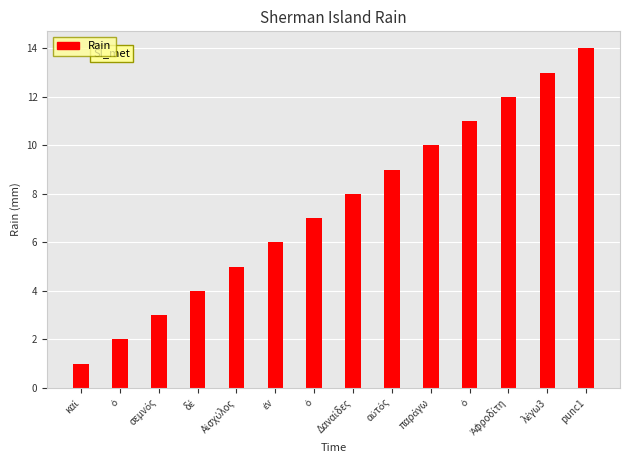

Does the chart contain any negative values?

No